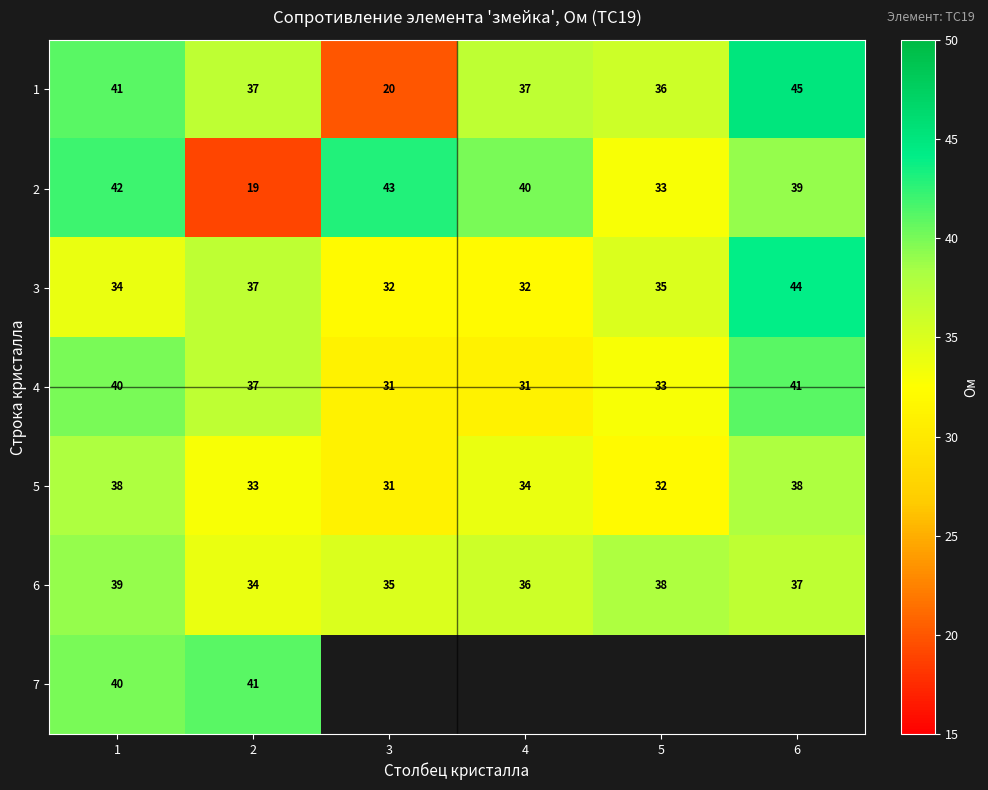

What is the difference between the maximum and second lowest values in the 6 series?

4